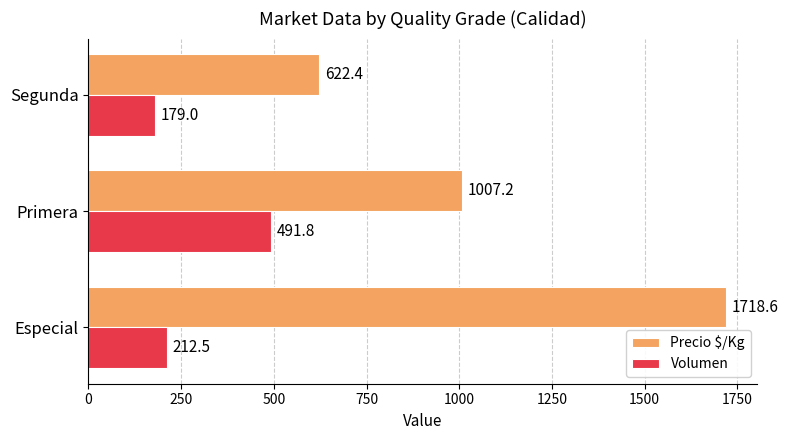

What is the sum of the Precio $/Kg values at Primera and Especial?

2725.8